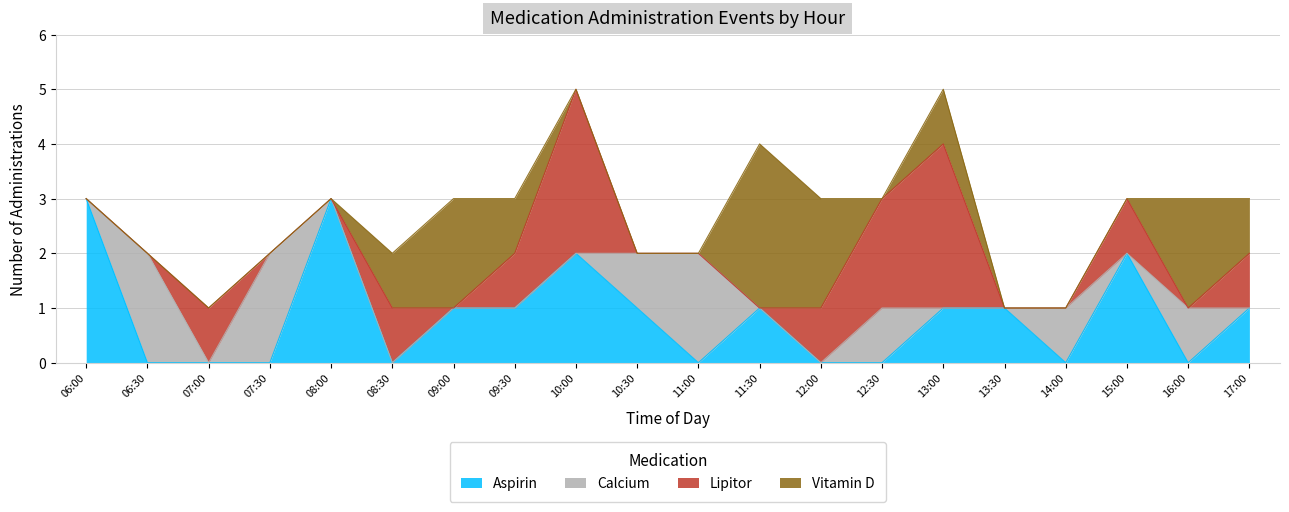

Rank the series by their maximum value, from lowest to highest.

Calcium, Aspirin, Lipitor, Vitamin D